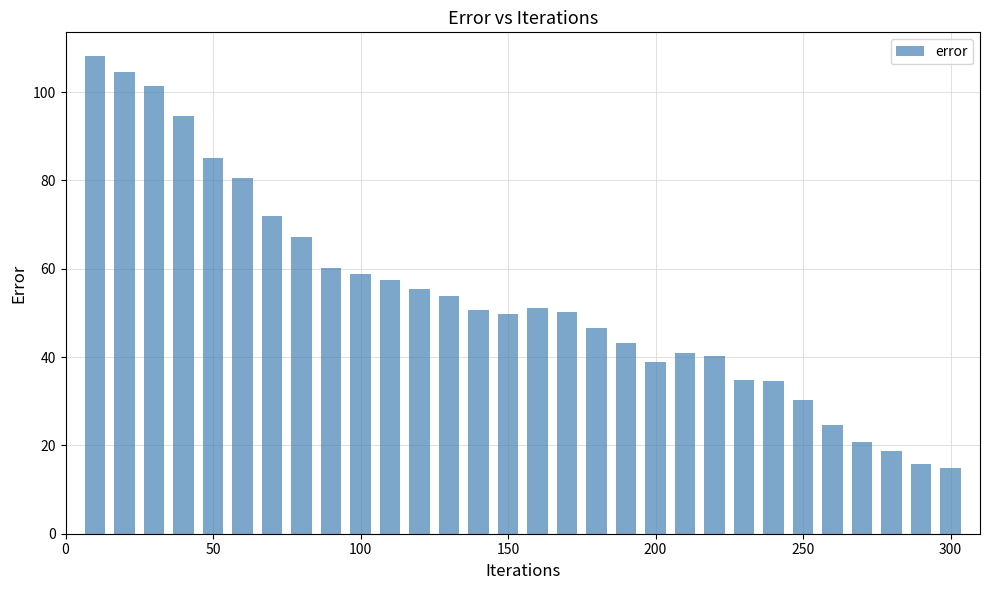

What is the greatest value displayed?

108.1